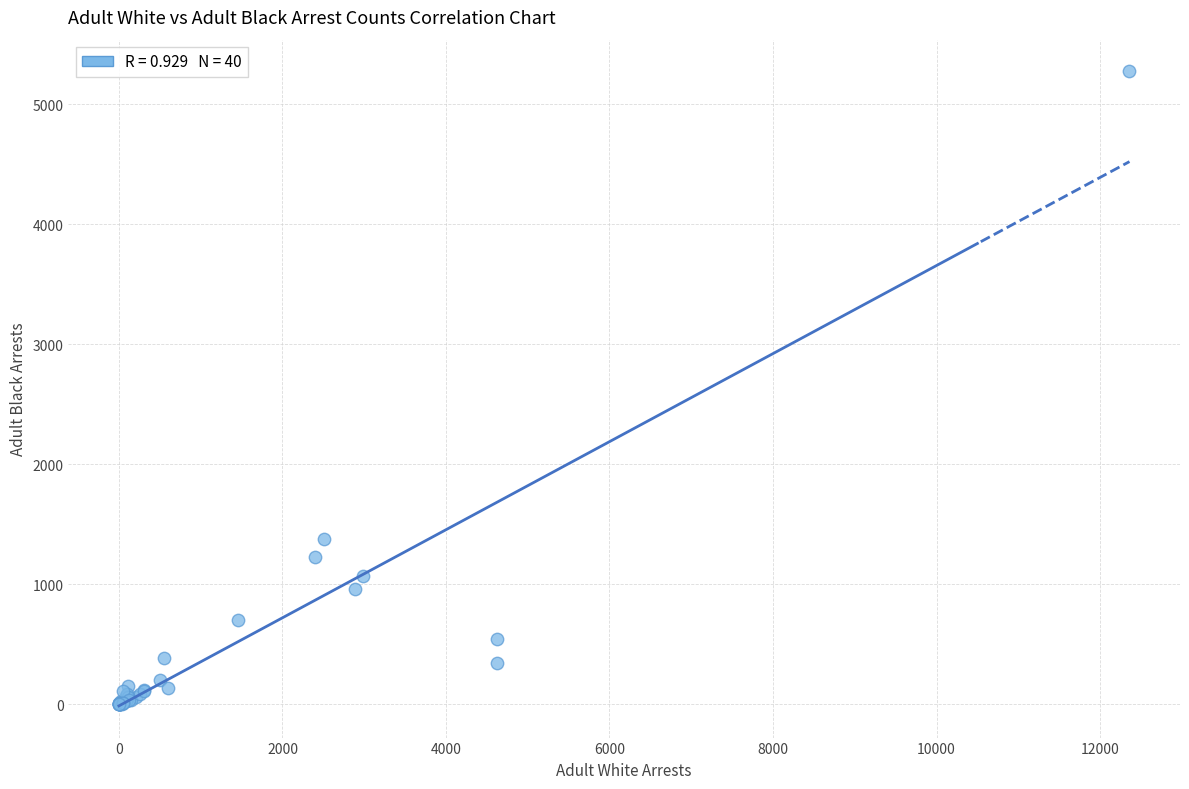

What Y value in the scatter plot is closest to 2636?

1380